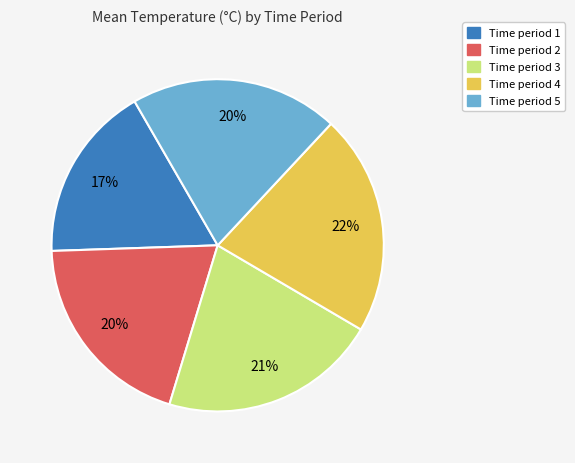

To the nearest percent, what is the average slice percentage?

20%